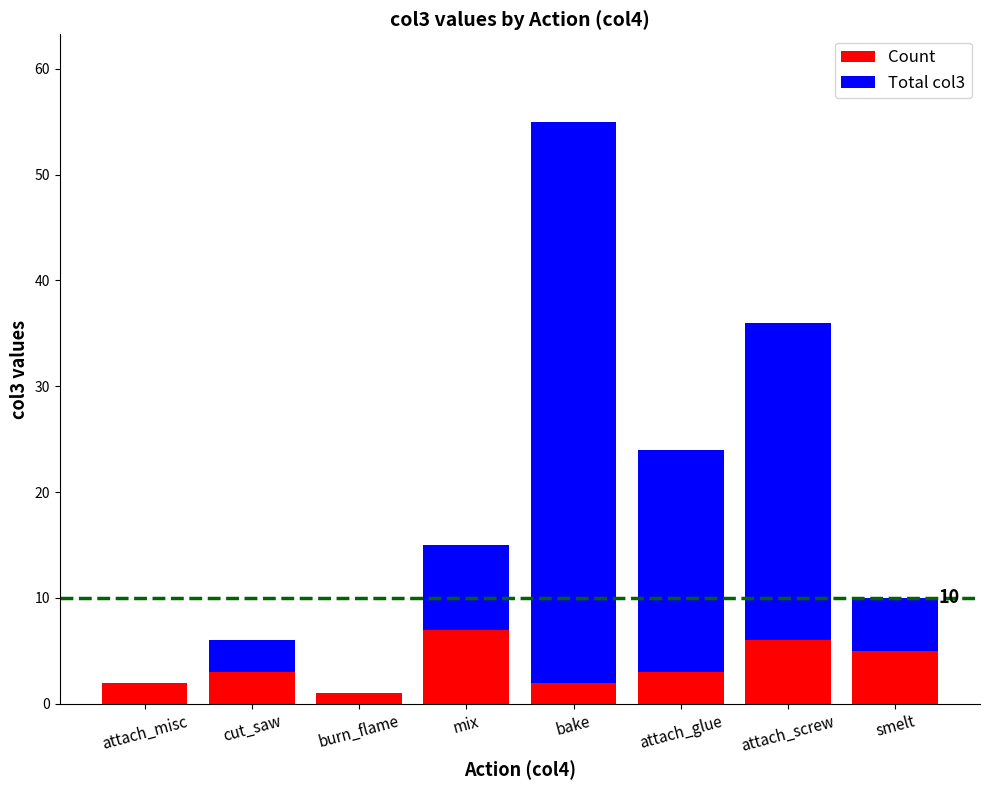

What is the total value across all series at cut_saw?

6